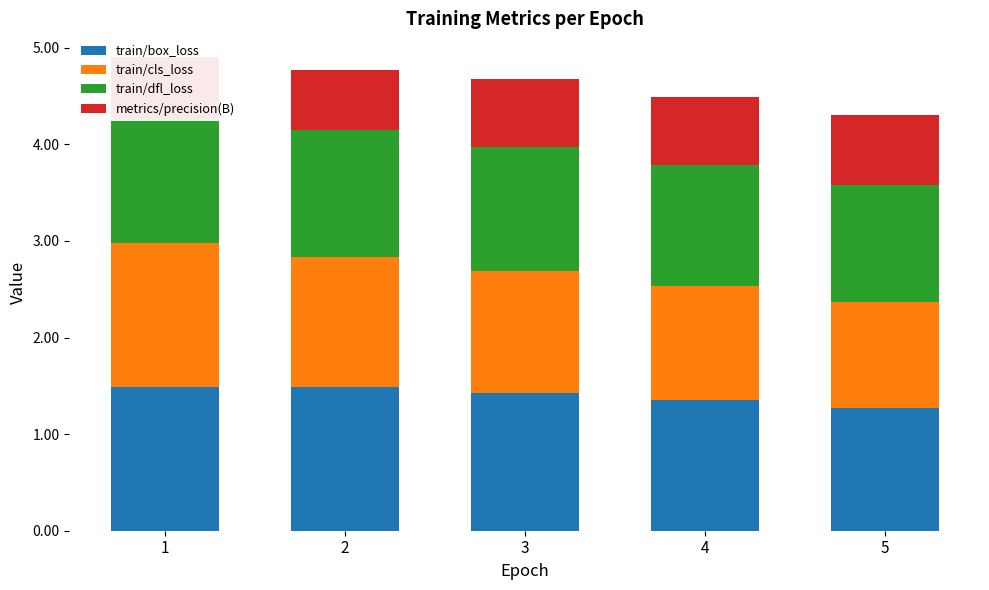

What is the sum of the train/box_loss values at 5 and 4?

2.6